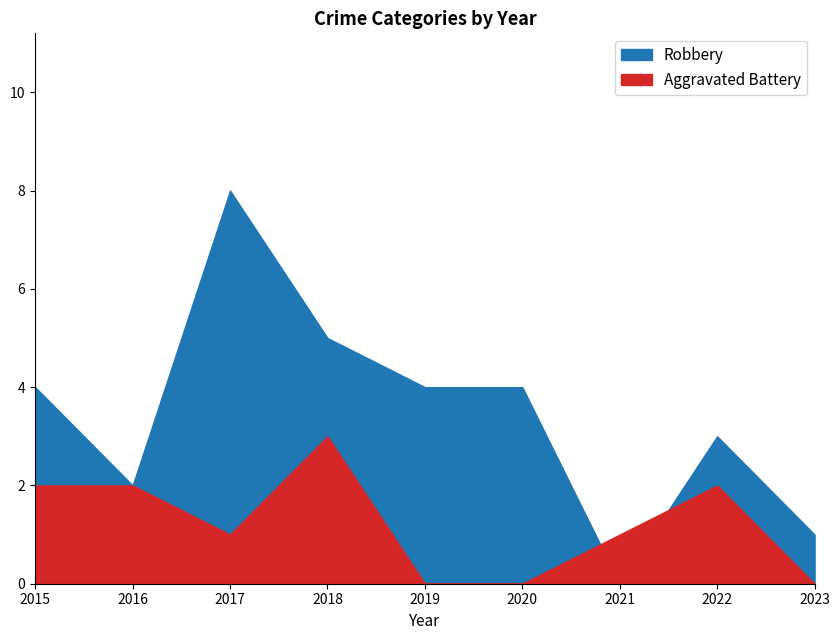

What is the sum of all Robbery values?

31